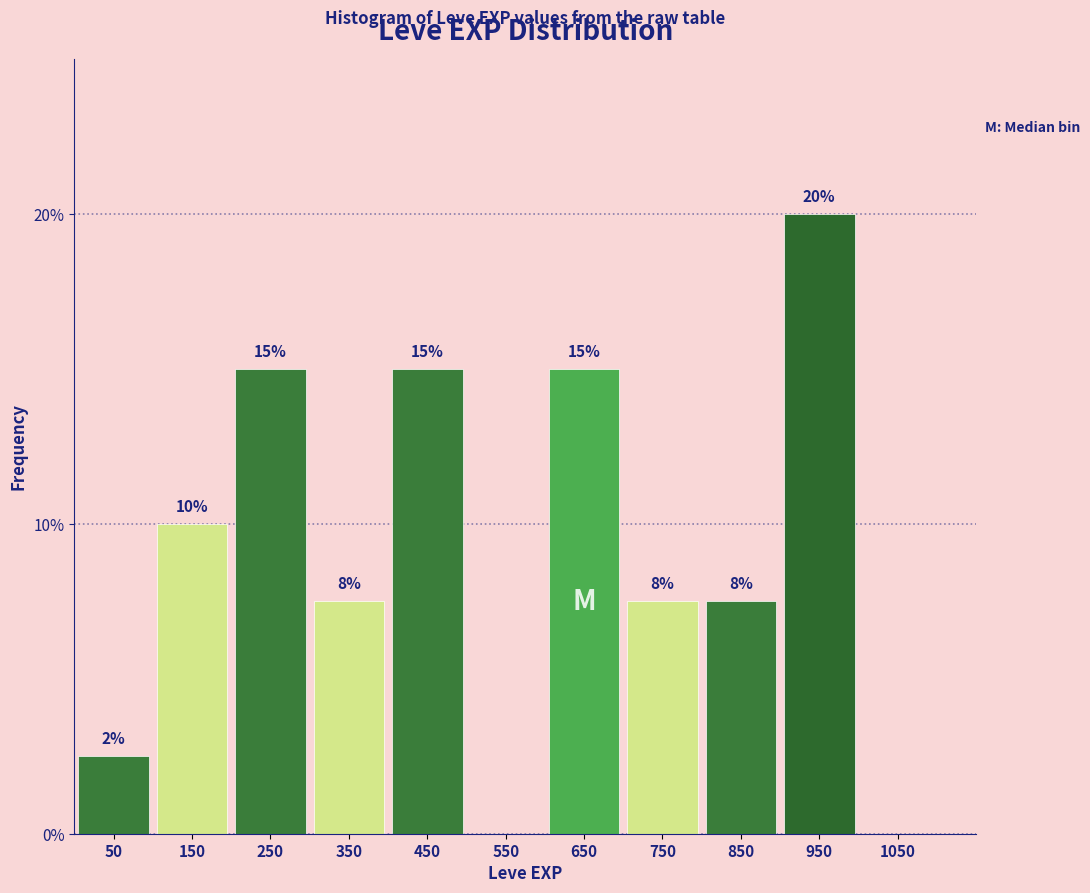

Which label corresponds to the largest value in the chart?

950